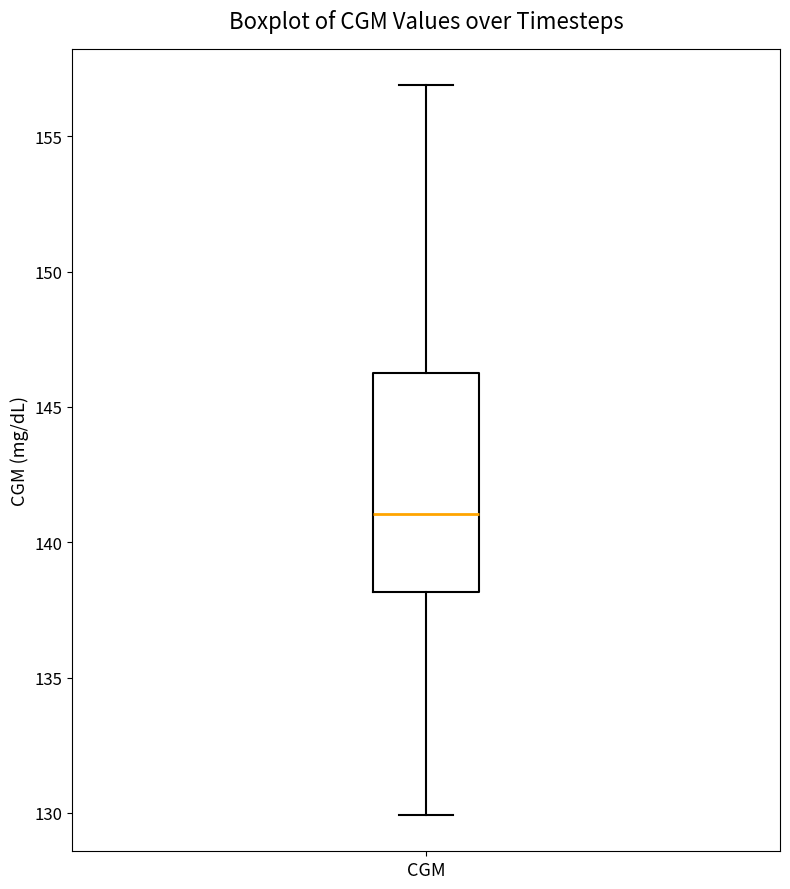

Where is the lower edge of the box for CGM on the y-axis? The values are not printed on the chart, so give them approximately, as read against the axis.

138.0